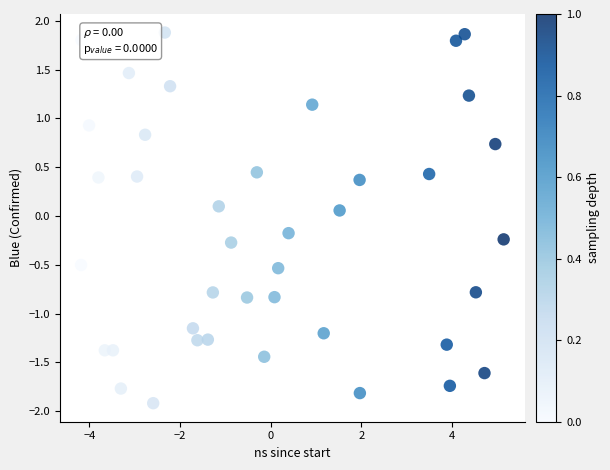

What is the range of Y values (max minus min)?

3.8